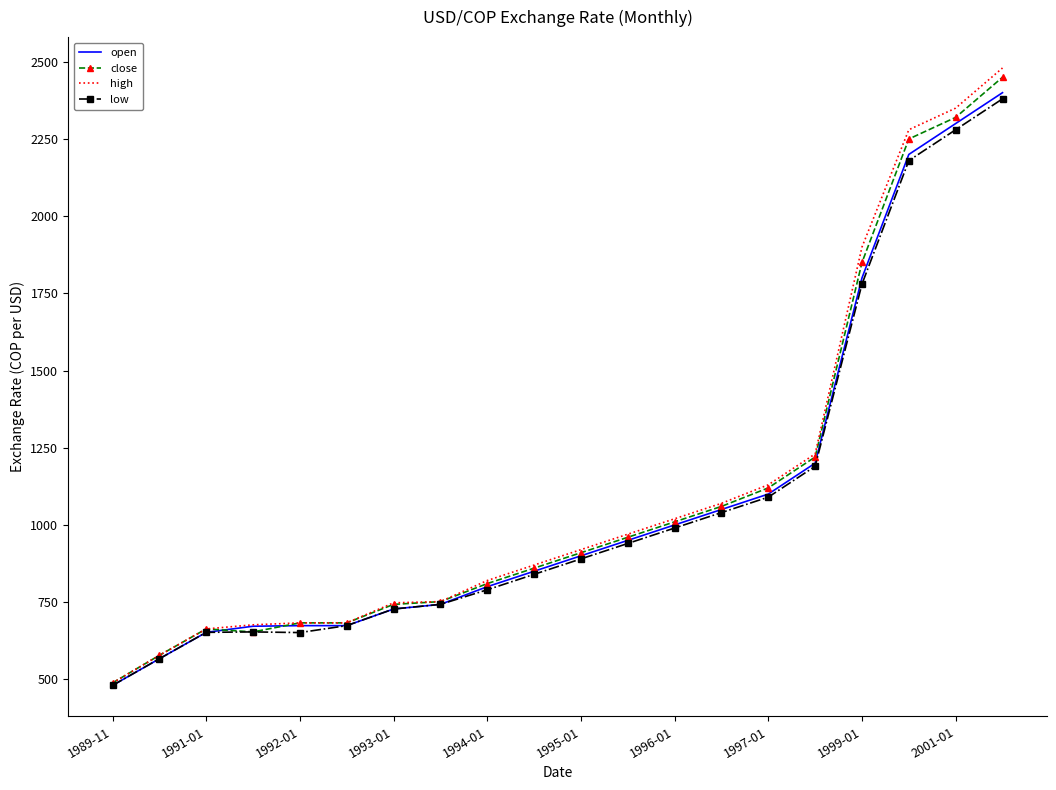

What is the lowest value of the low series?

480.3